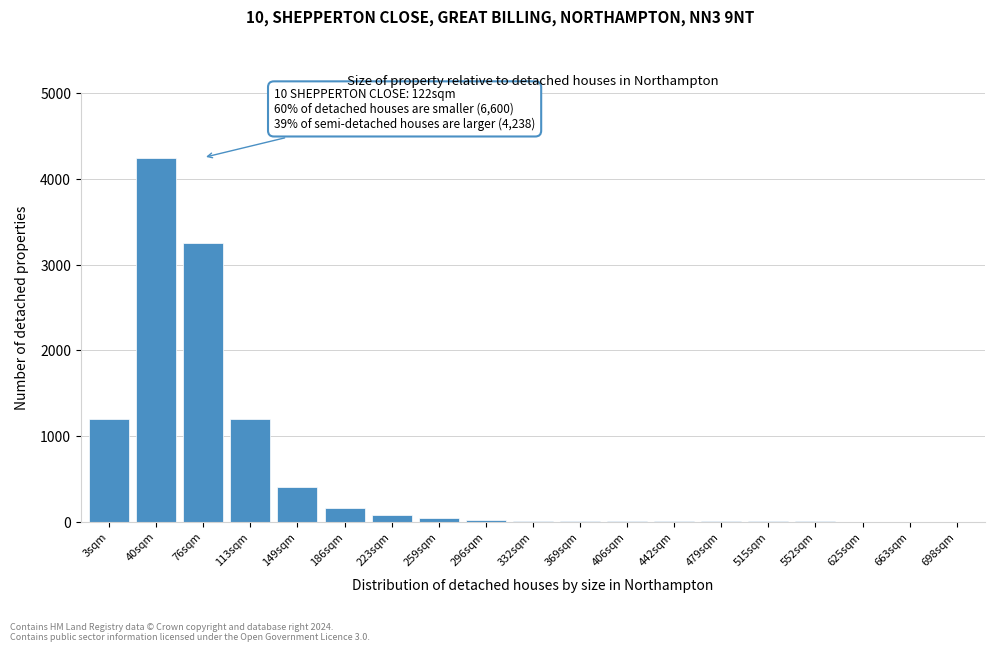

What is the sum of all values?

10627